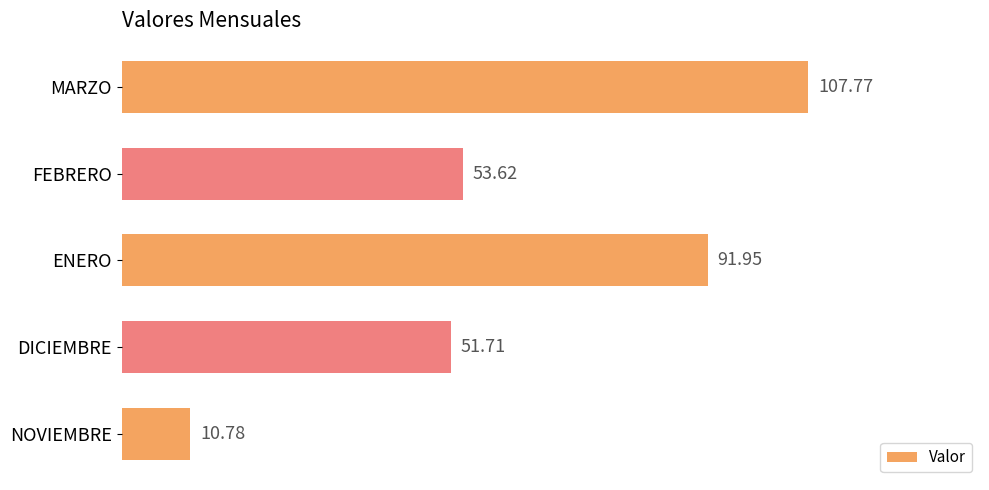

Rank the categories by value from lowest to highest.

NOVIEMBRE, DICIEMBRE, FEBRERO, ENERO, MARZO